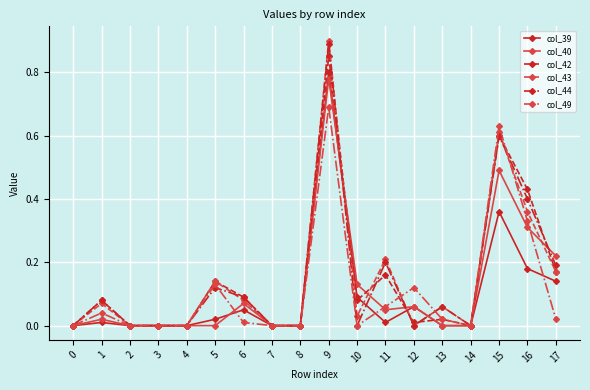

Is this an area chart (filled region under the line)?

No